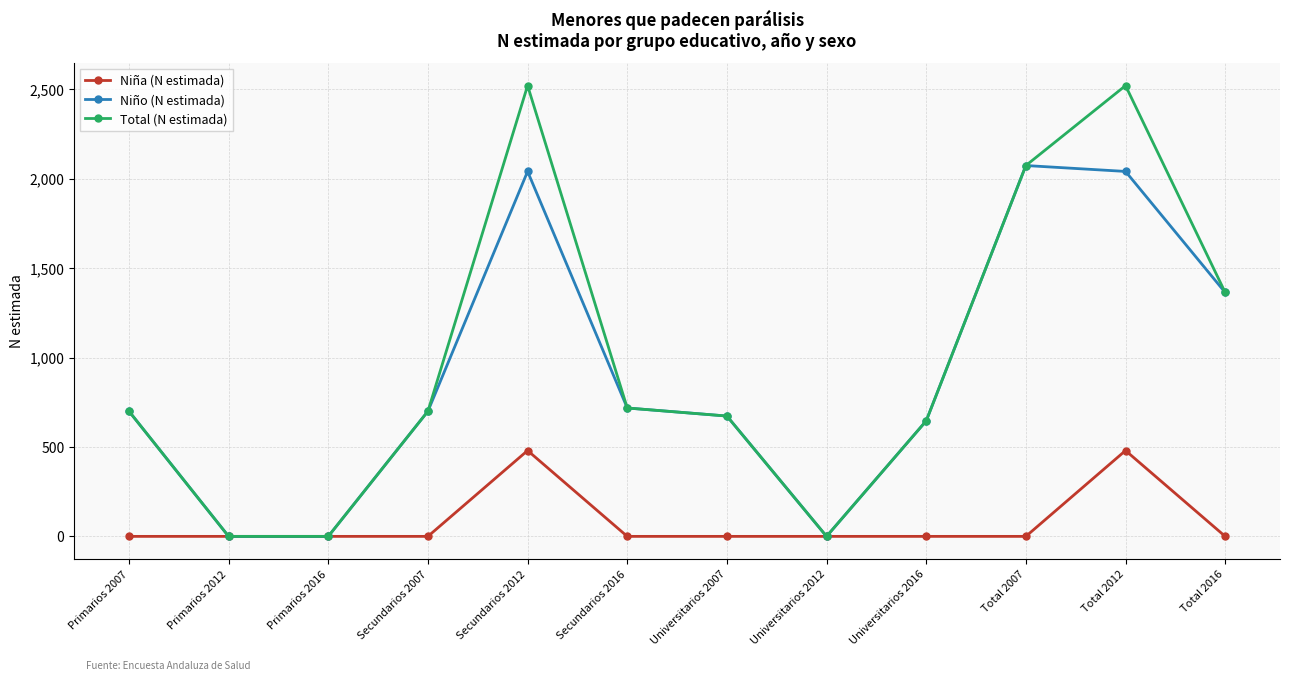

Which series has the largest range (max minus min)?

Total (N estimada)